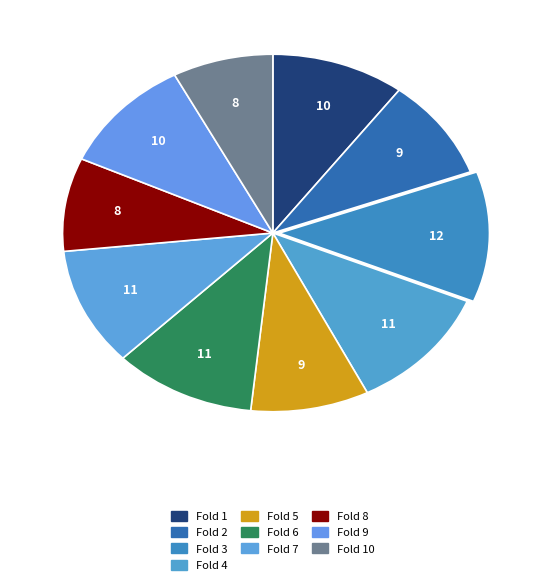

How many slices are in this pie chart?

10